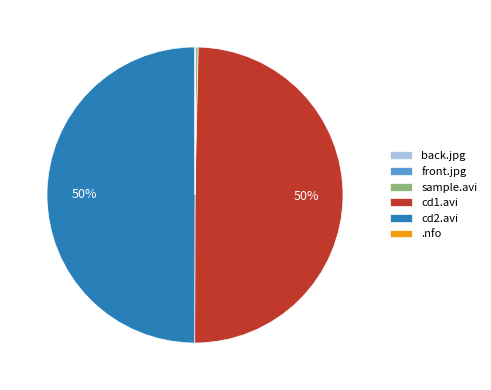

To the nearest percent, what is the difference between the largest and smallest slice percentages?

50%